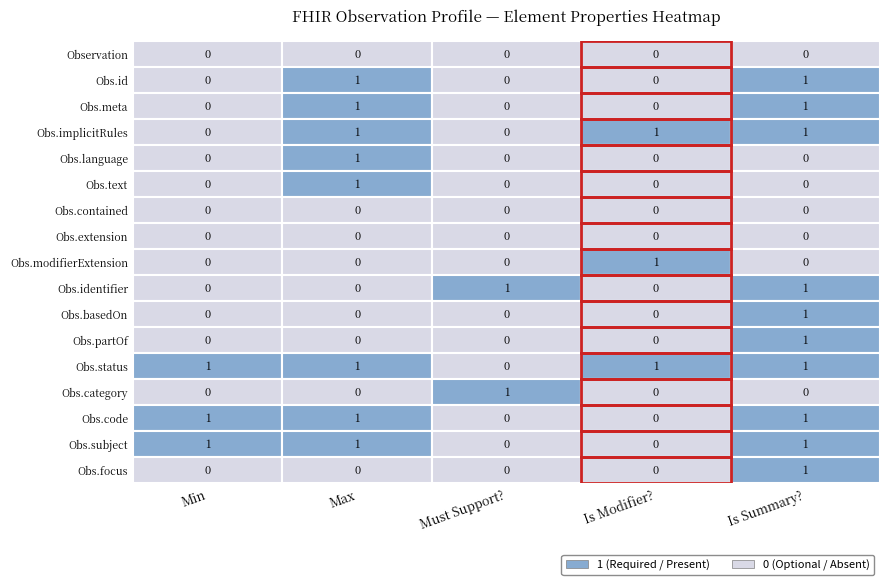

Which category has the lowest value across all series?

Observation